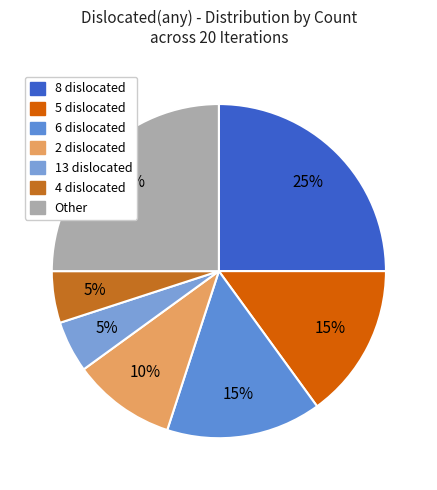

Count the number of slices in the pie.

7